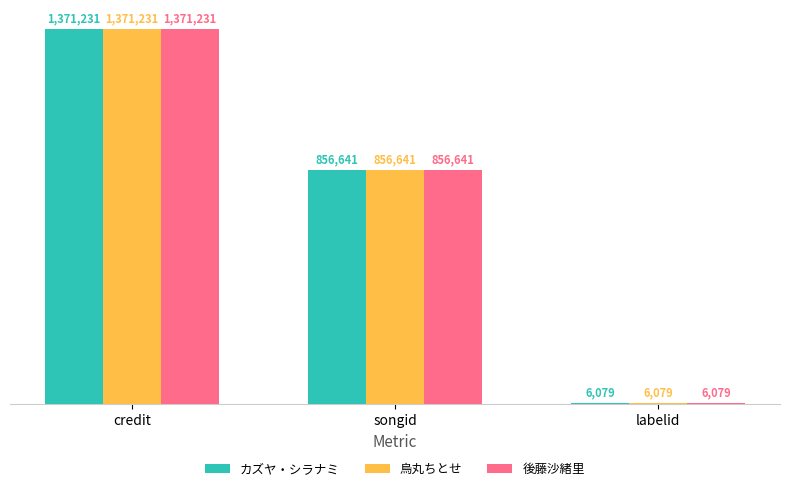

Reading left to right, transcribe all the data shown in this chart.

カズヤ・シラナミ: credit=1371231	songid=856641	labelid=6079
烏丸ちとせ: credit=1371231	songid=856641	labelid=6079
後藤沙緒里: credit=1371231	songid=856641	labelid=6079